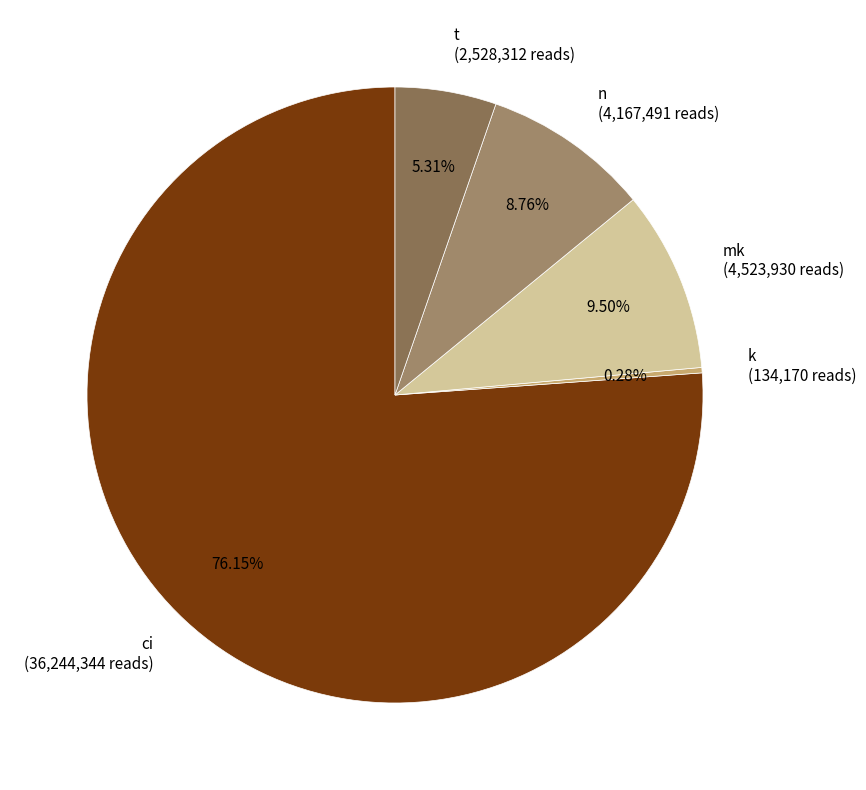

To the nearest percent, what is the combined percentage of k and n?

9%